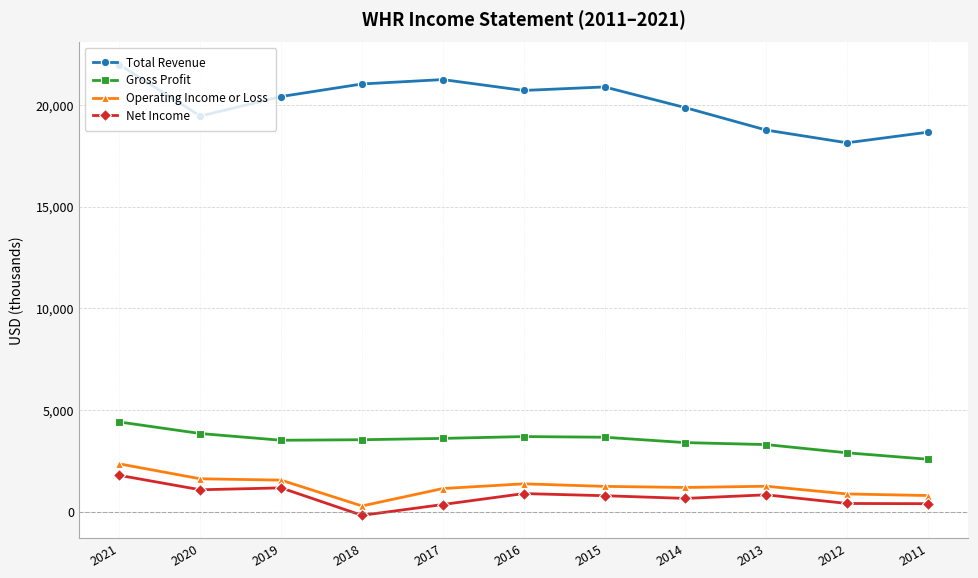

Read the Net Income value at 2012.

401